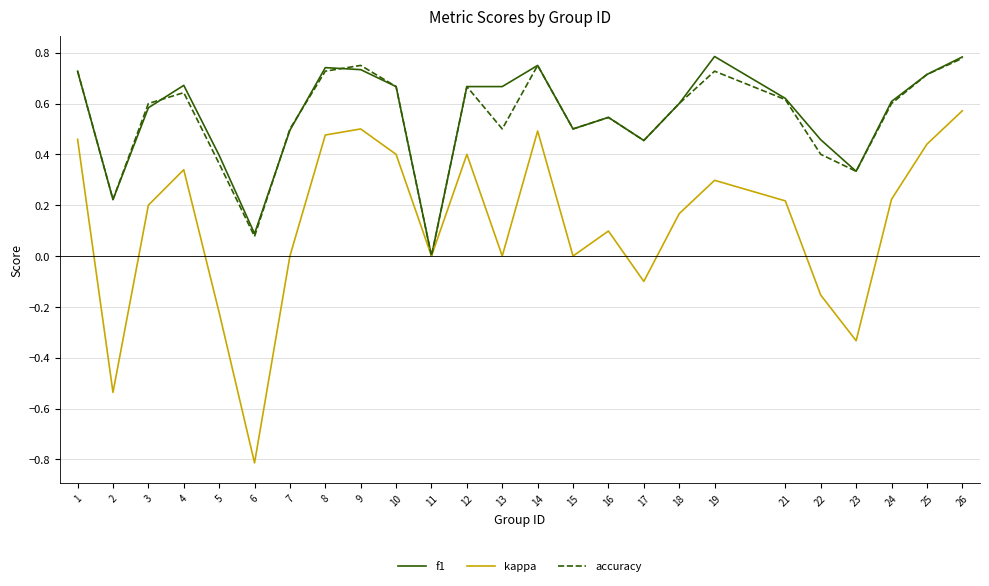

What are all the series names shown in the legend?

f1, kappa, accuracy